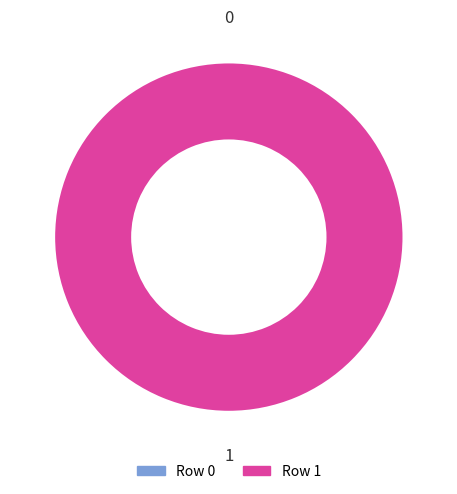

To the nearest percent, what is the difference between the largest and smallest slice percentages?

100%